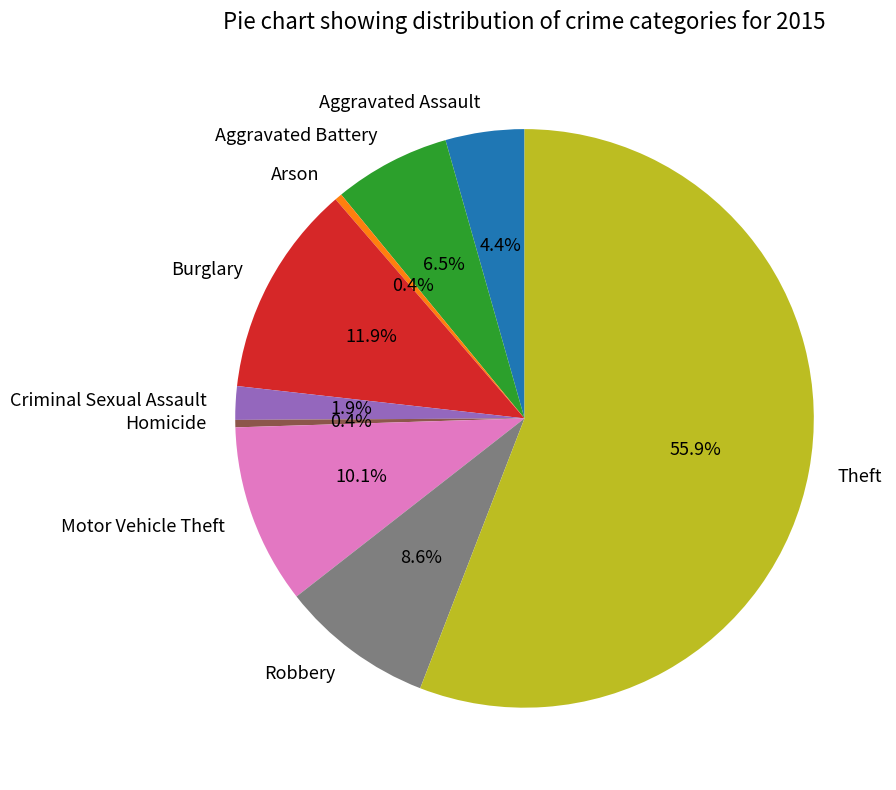

True or false: Arson accounts for 0% of the total.

True